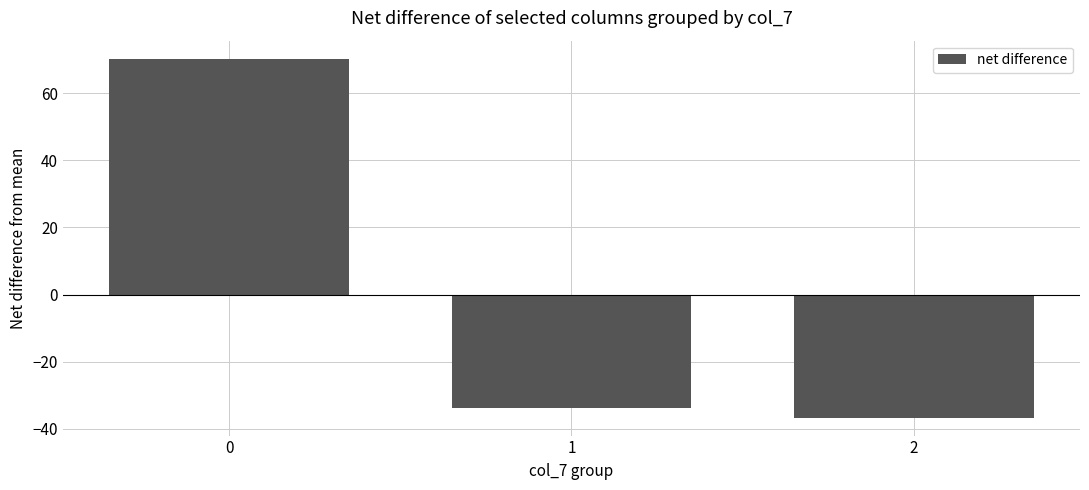

Reading right to left, extract all data points from this chart.

-36.7	-33.7	70.3